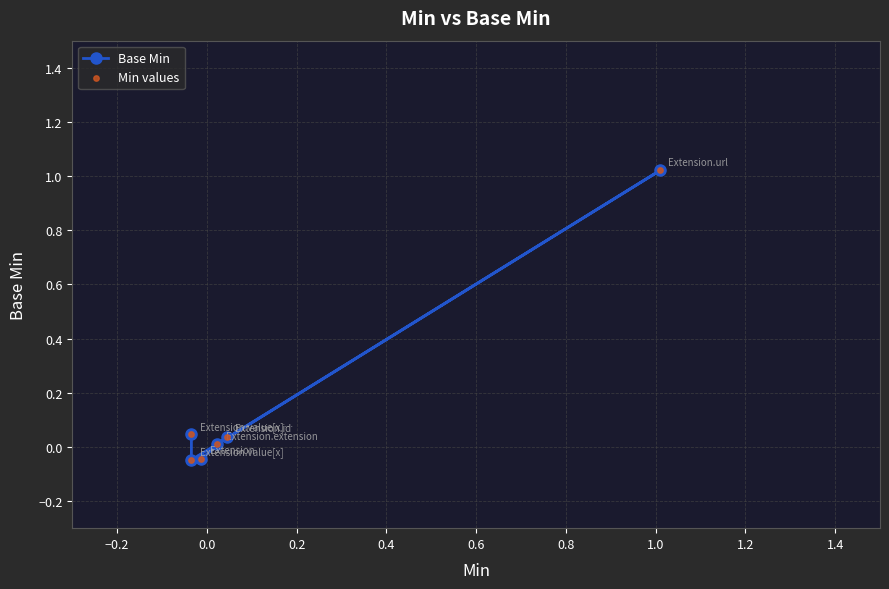

At how many categories does at least one series exceed 0?

4